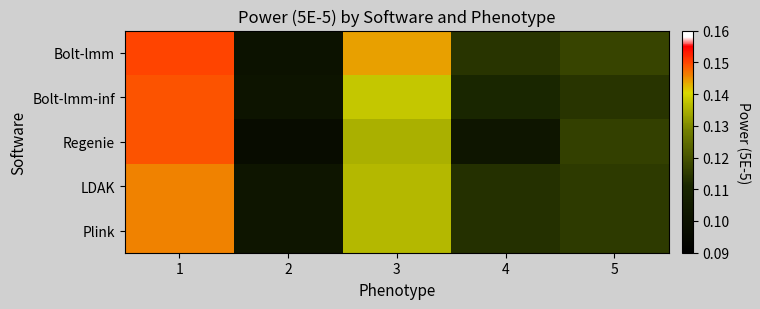

What is the total value across all series at 2?

0.5